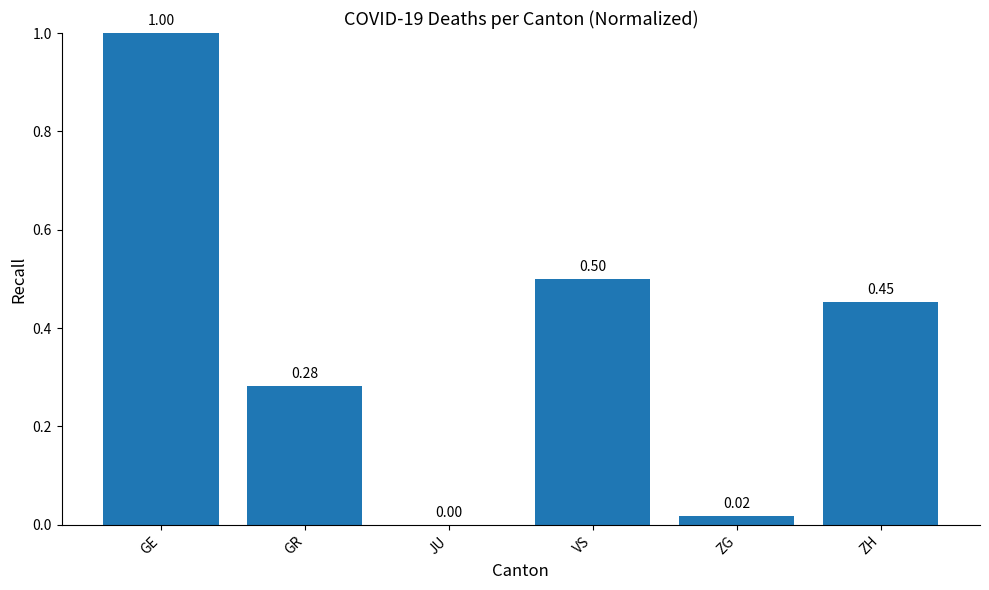

At which label is the value closest to 0?

JU